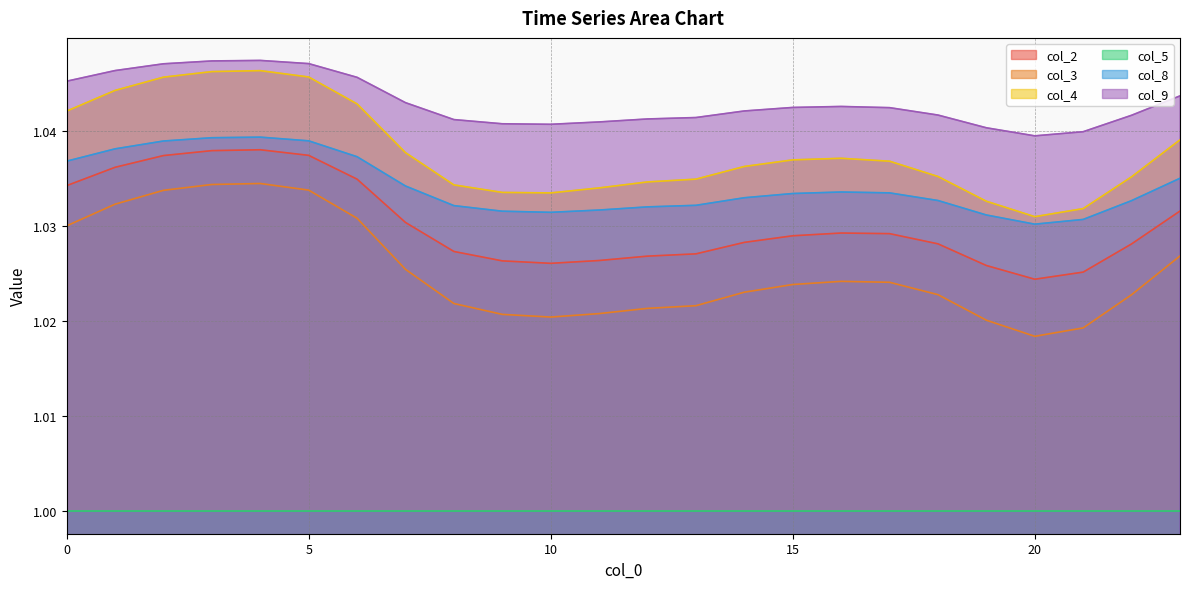

Which series has the largest range (max minus min)?

col_3